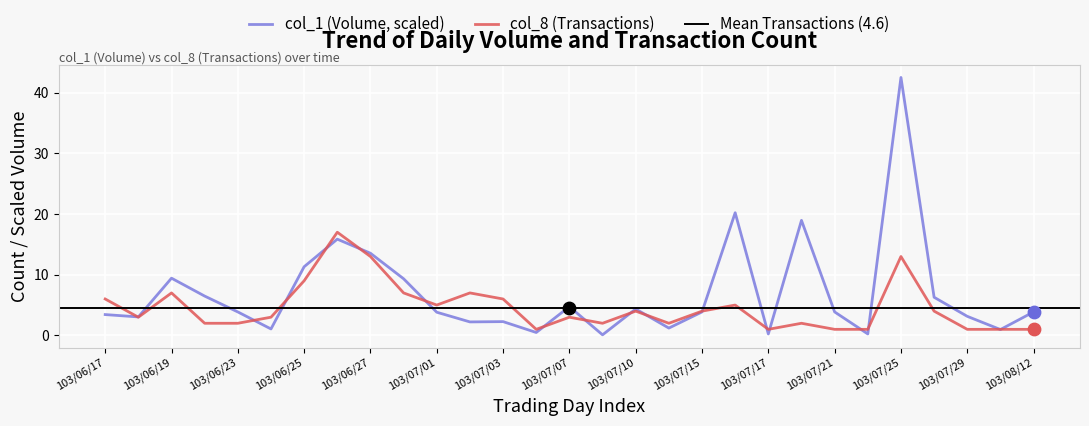

Is the value of col_8 (Transactions) at 103/07/04 greater than the value of col_1 (Volume) at 103/06/25?

No